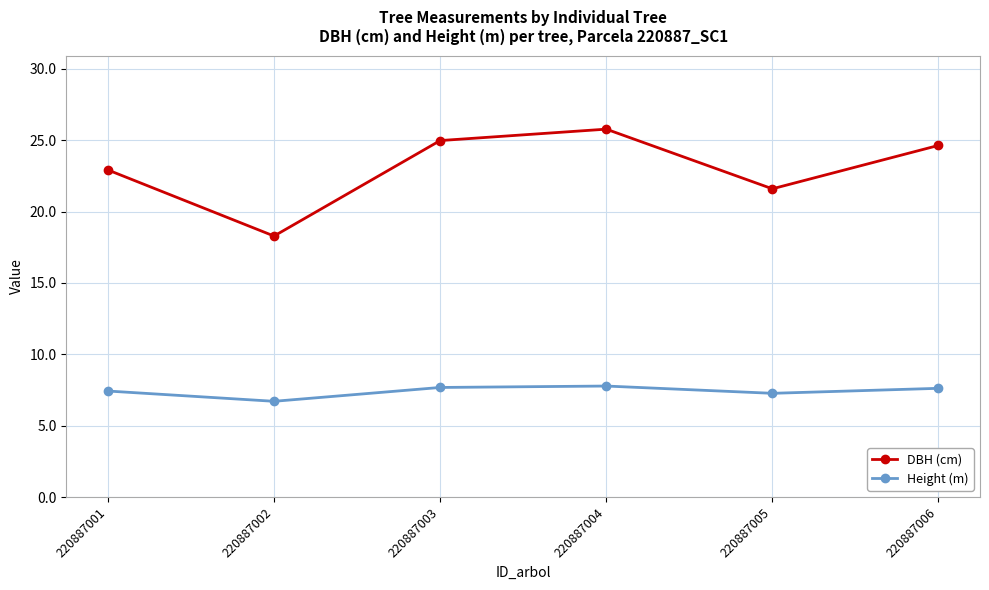

True or false: Height (m) has a value of 6.7 at 220887002.

True